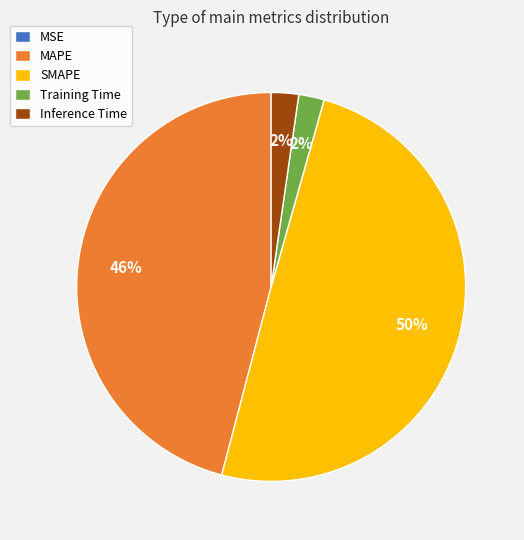

Is it true that MAPE is 46% of the pie?

True